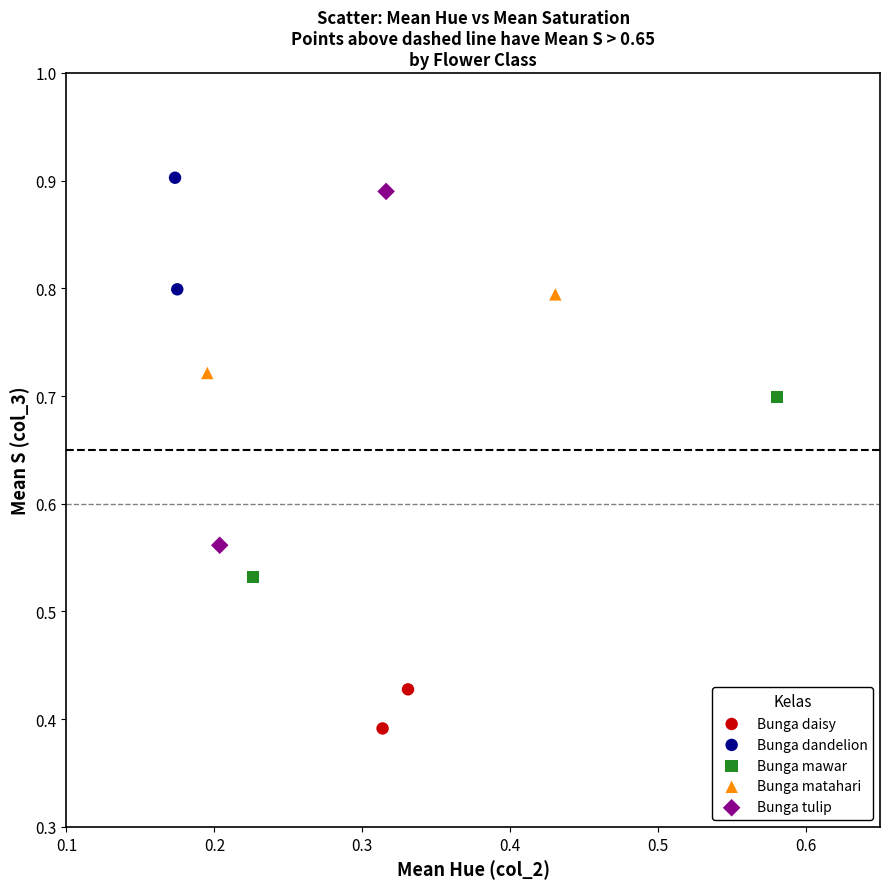

Which series contains the highest Y value?

Bunga dandelion